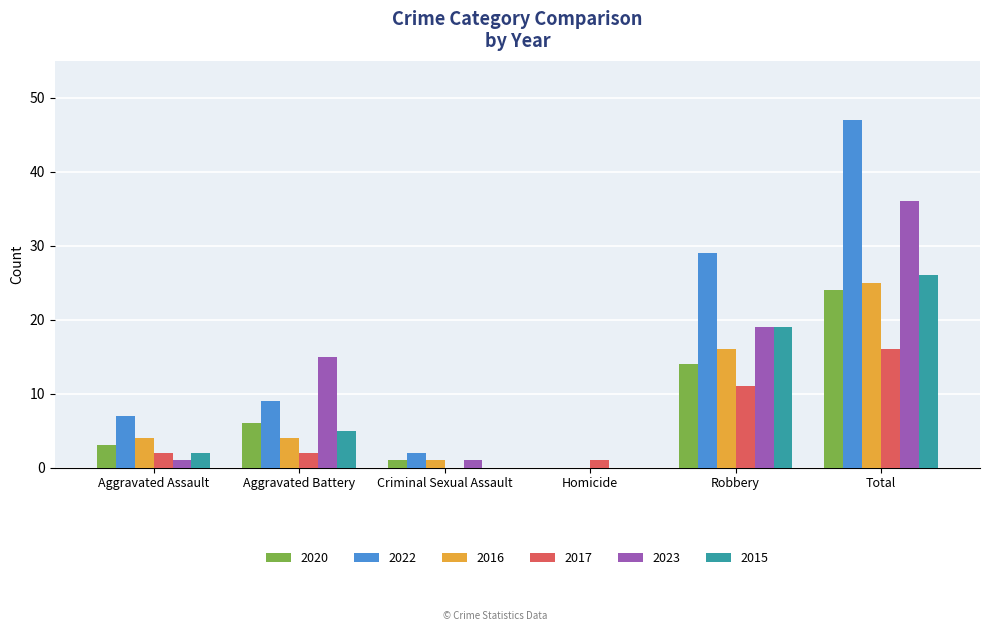

What is the maximum value for 2022?

47